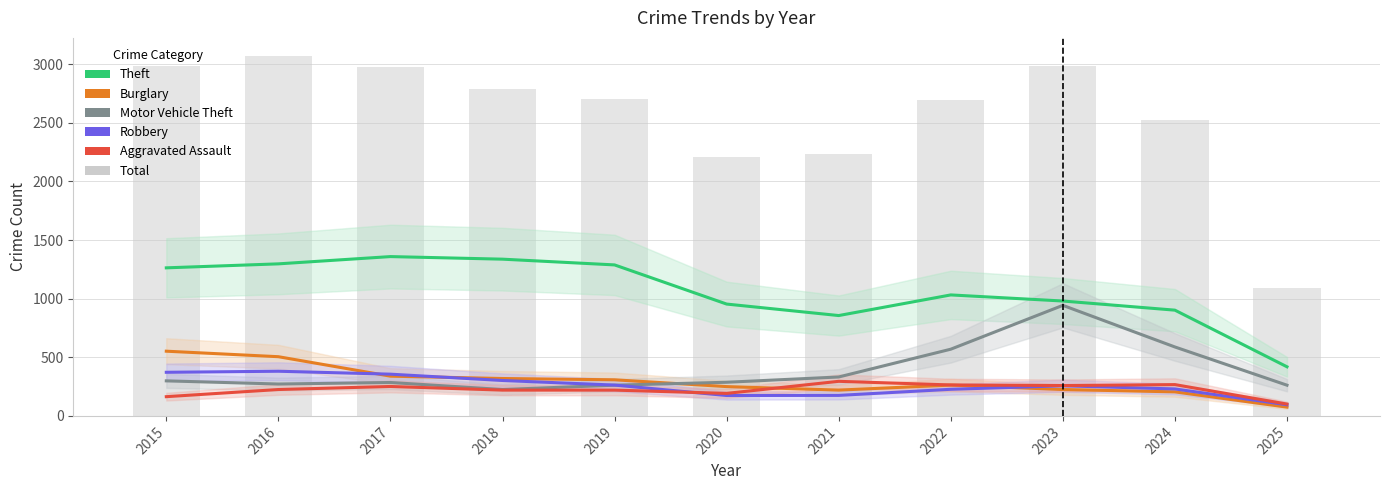

Which has a higher value, 2023 or 2022?

2022